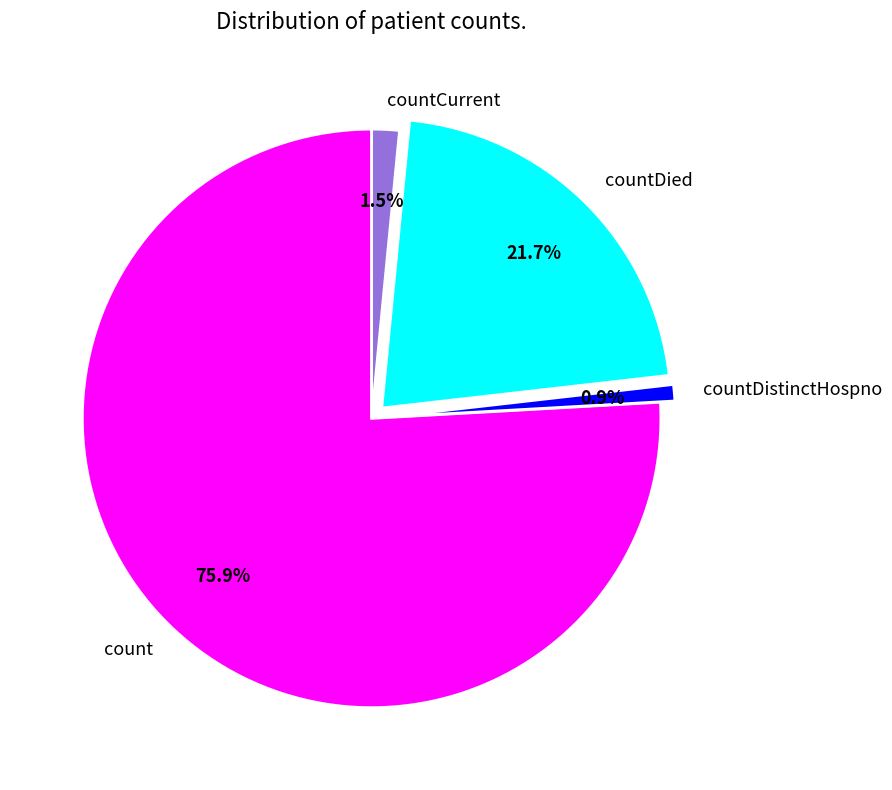

Is there any slice that represents more than half of the pie?

Yes